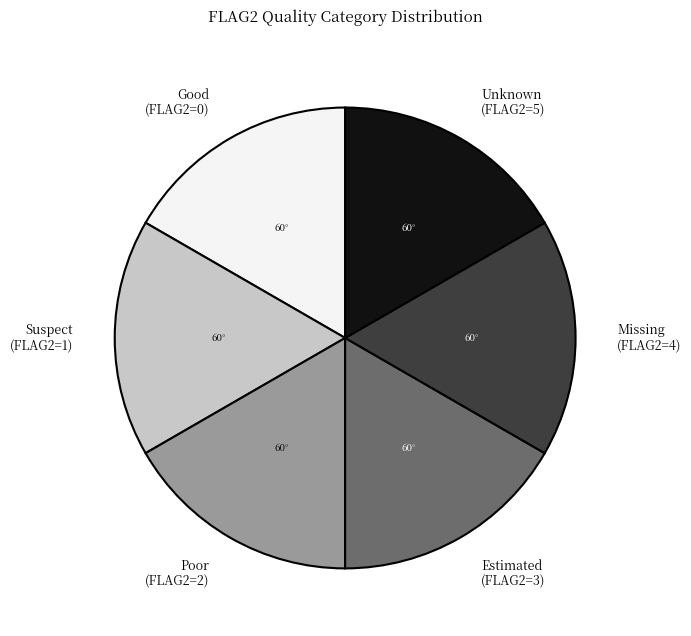

Is there any slice that represents more than half of the pie?

No